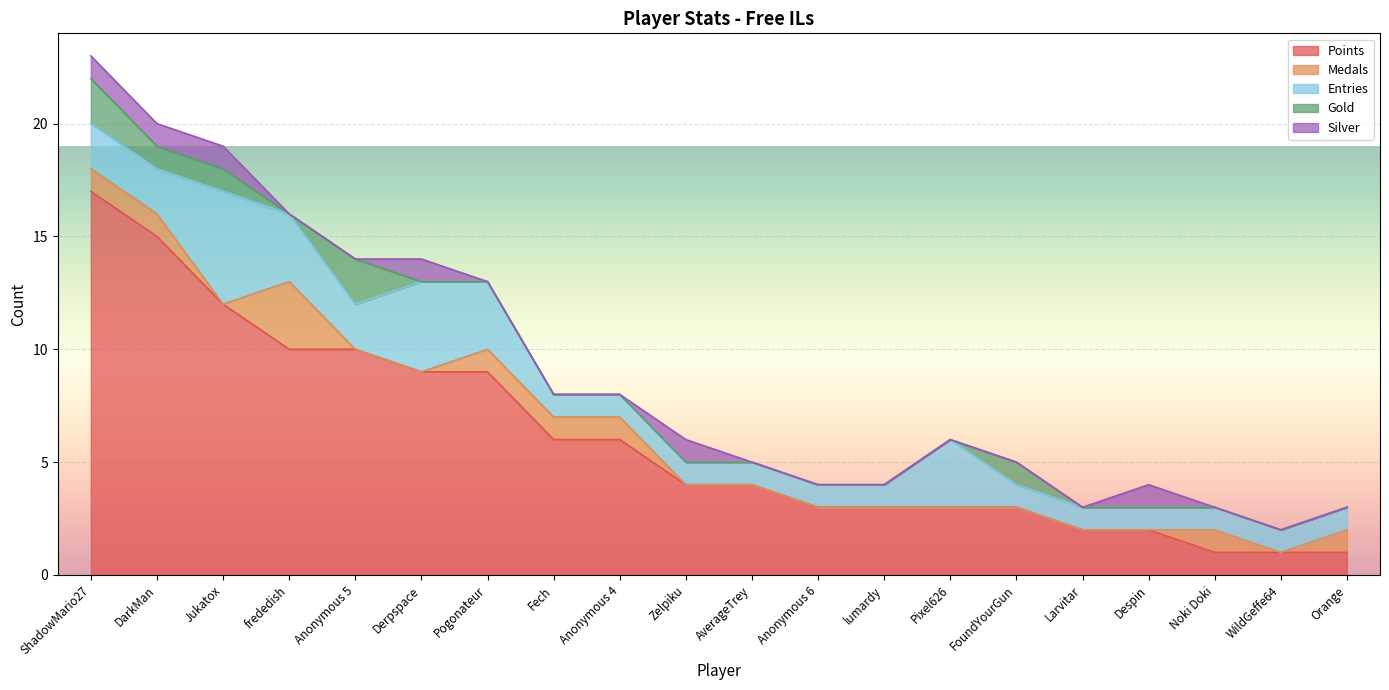

What position from the right is Pixel626?

7